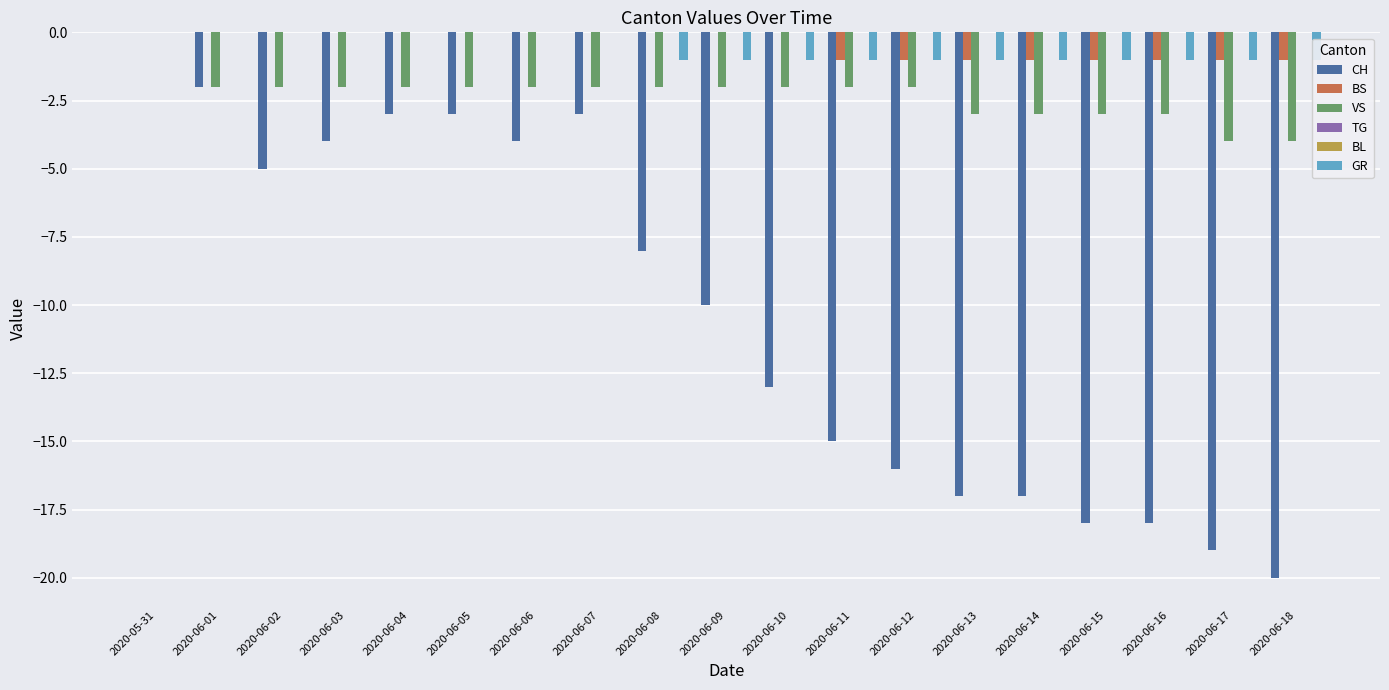

The BS series shows 0 at 2020-06-08. True or false?

True